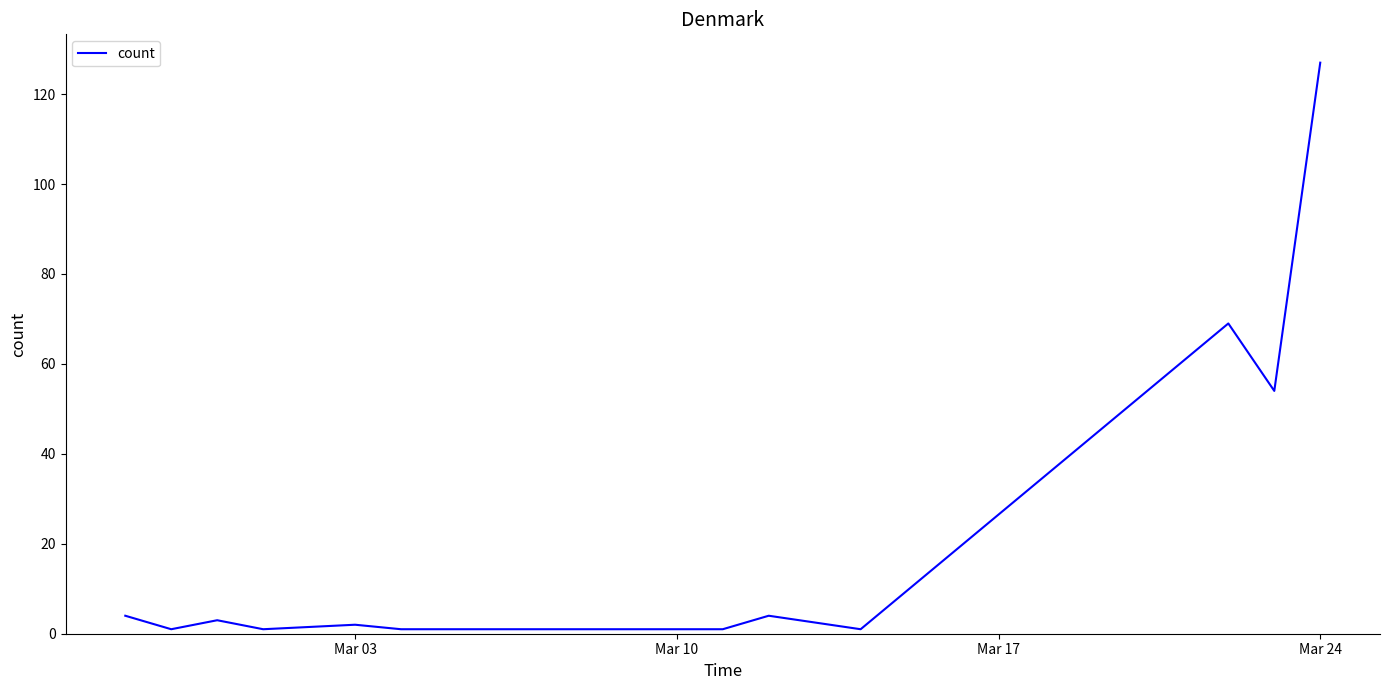

What is the difference between the maximum and minimum values?

126